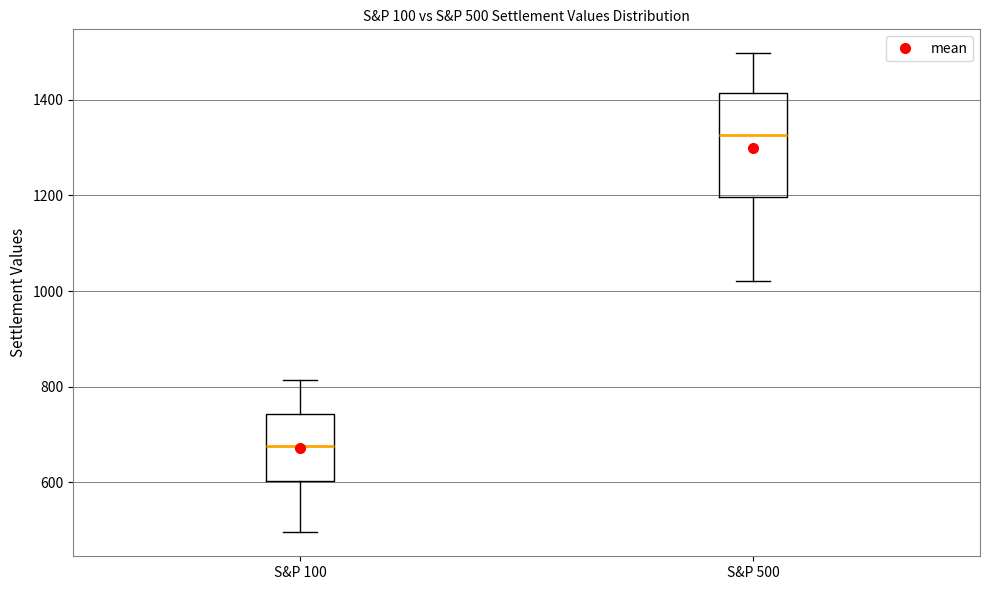

Comparing the boxes themselves (not the whiskers), which one is the tallest?

S&P 500